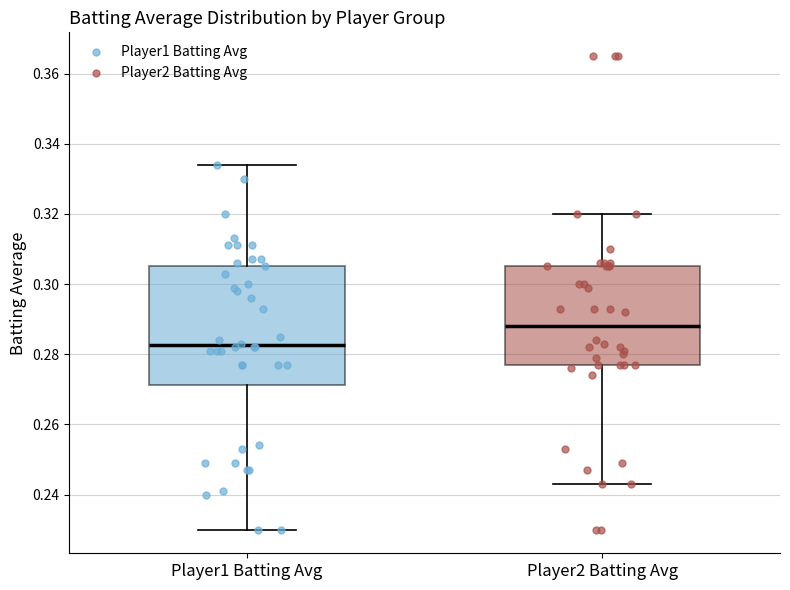

Where is the lower edge of the box for Player1 Batting Avg on the y-axis? The values are not printed on the chart, so give them approximately, as read against the axis.

0.272